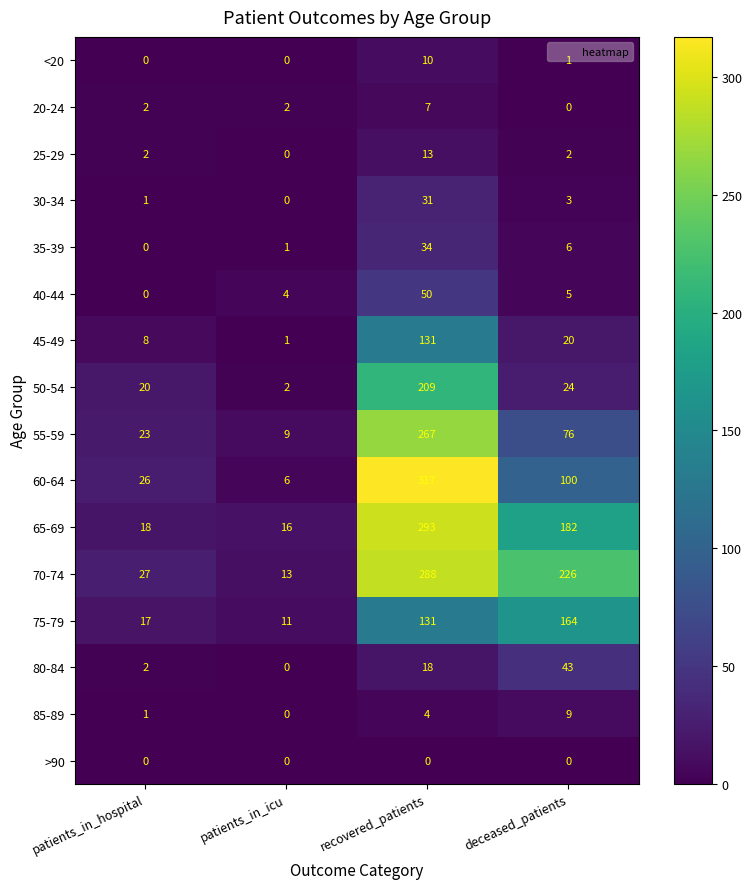

What is the difference between the highest and lowest values at patients_in_icu?

16